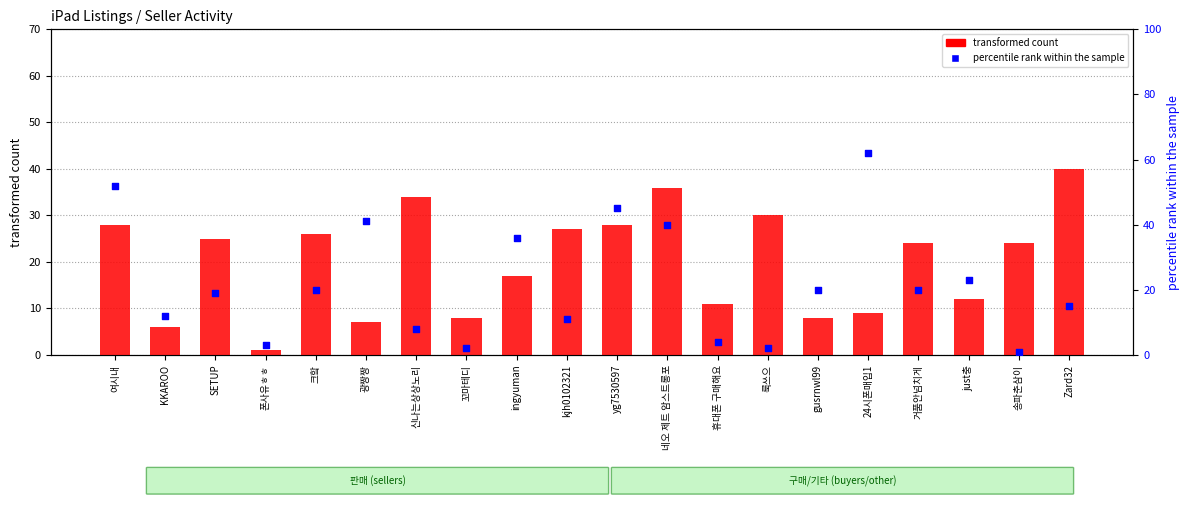

Which series contains the highest Y value?

percentile rank within the sample